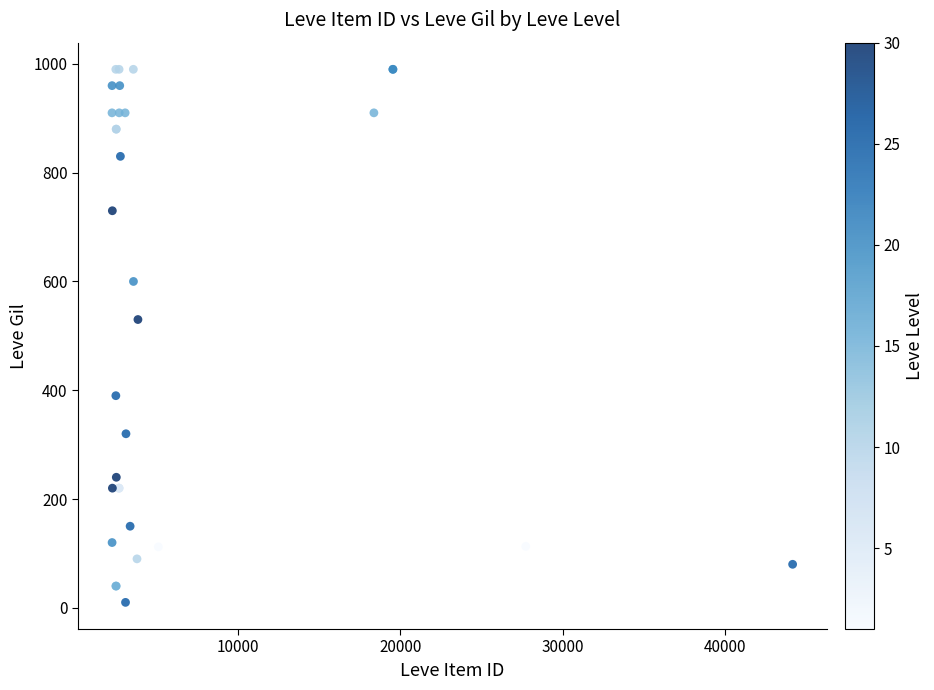

What Y value in the scatter plot is closest to 500?

530